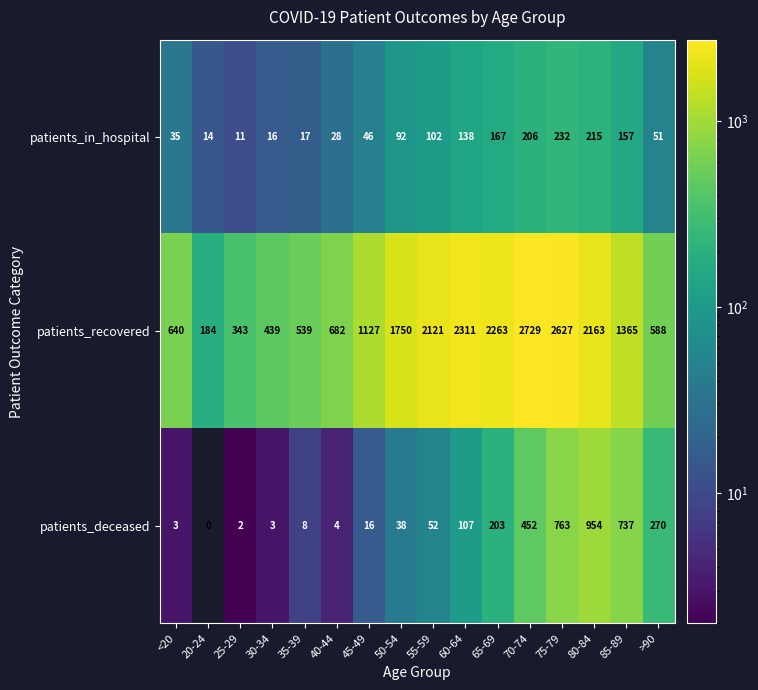

What value does the patients_recovered series have at 30-34?

439